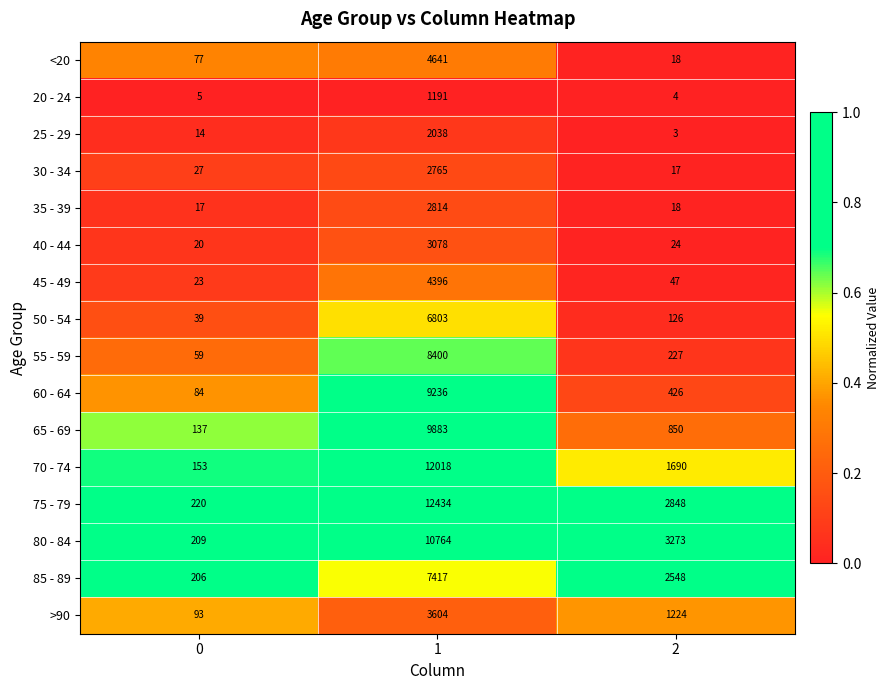

Which series has the largest total across all categories?

75 - 79